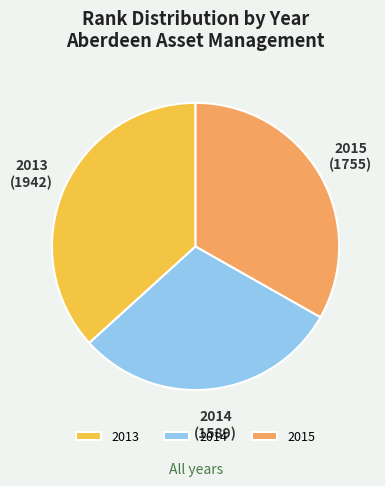

Is the sum of 2013 and 2015 greater than half?

Yes